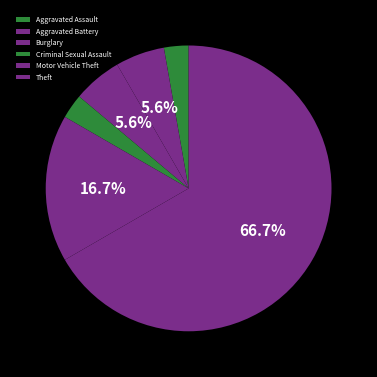

To the nearest percent, what is the difference between the Aggravated Assault and Aggravated Battery slice percentages?

3%